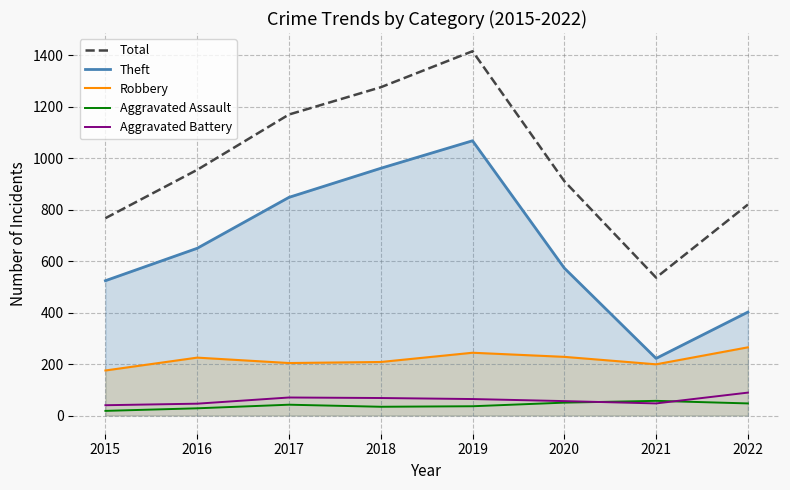

What is the difference between the second highest and second lowest values in the Total series?

509